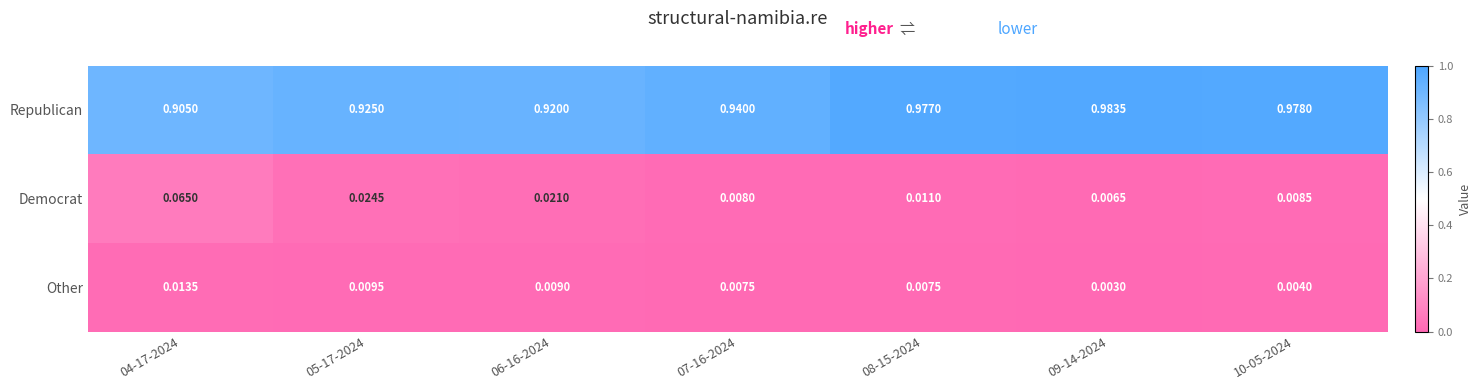

Between 06-16-2024 and 10-05-2024, which series saw the biggest shift?

Republican